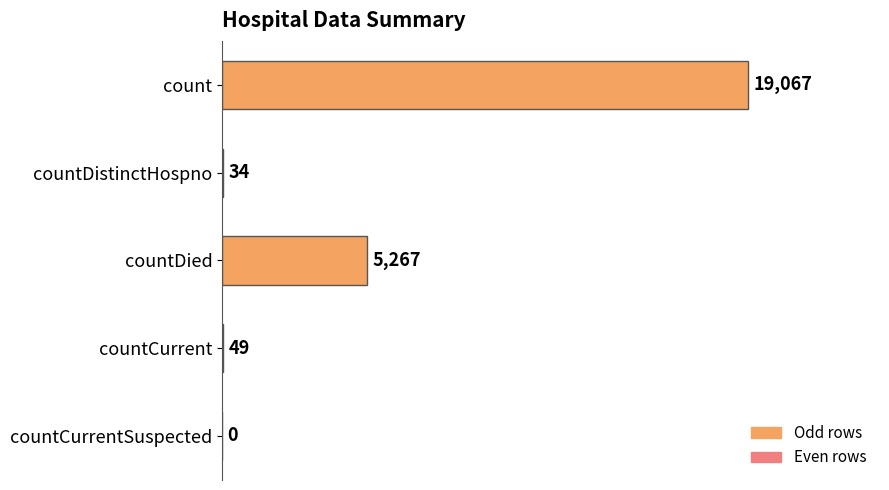

Which category has the highest value across all series?

count